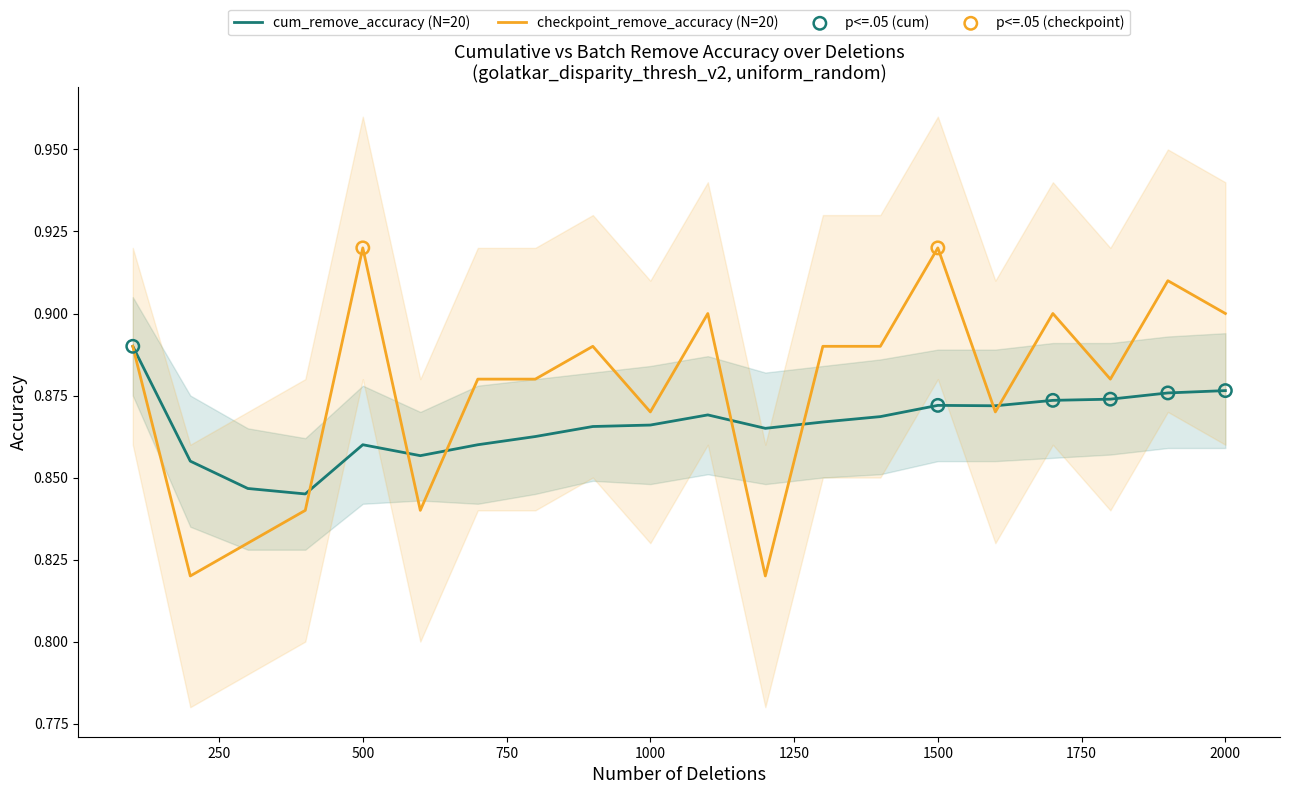

At which category is the sum across all series the highest?

1500